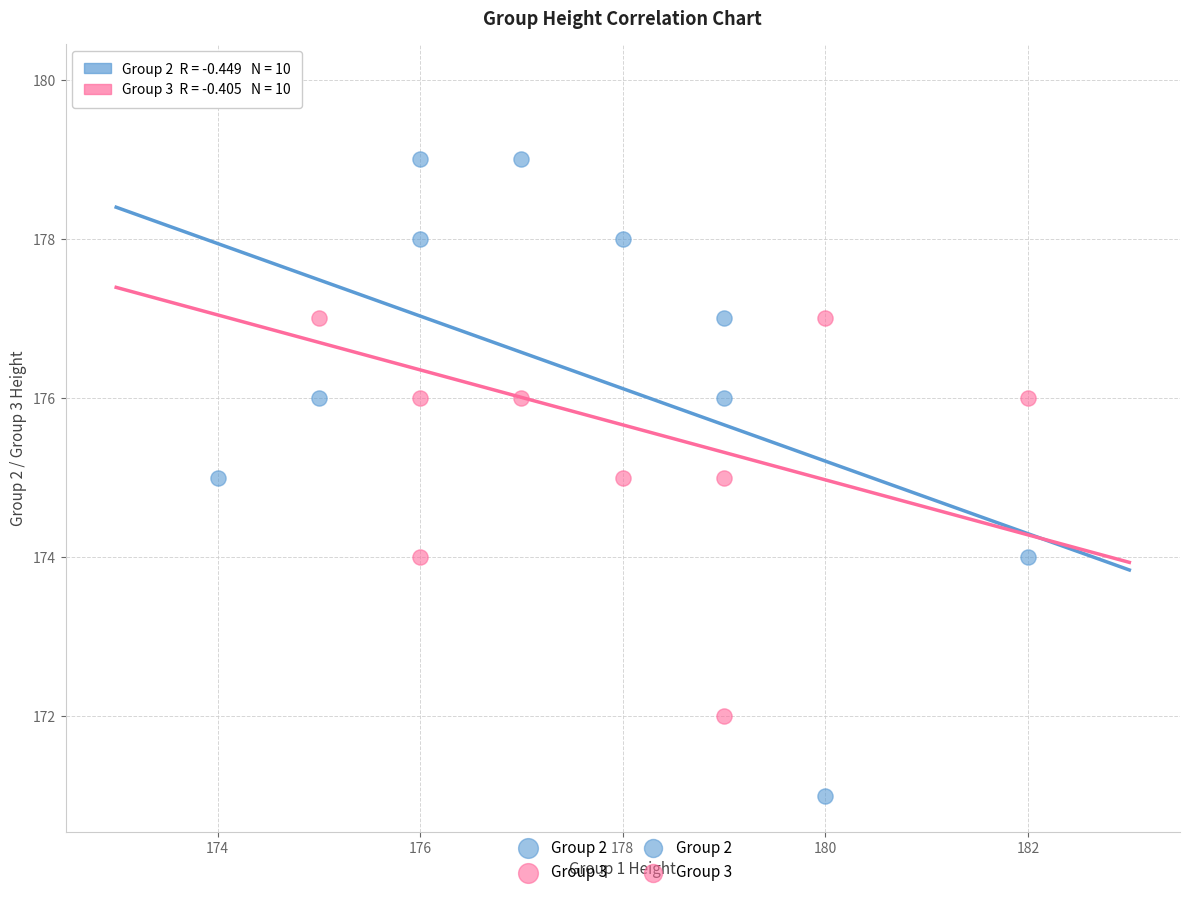

Which series reaches the maximum Y coordinate?

Group 3